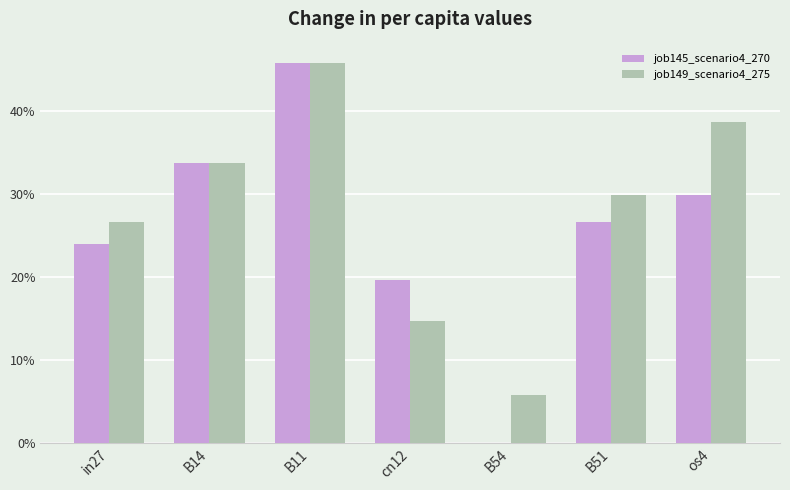

Does the chart contain stacked bars?

No